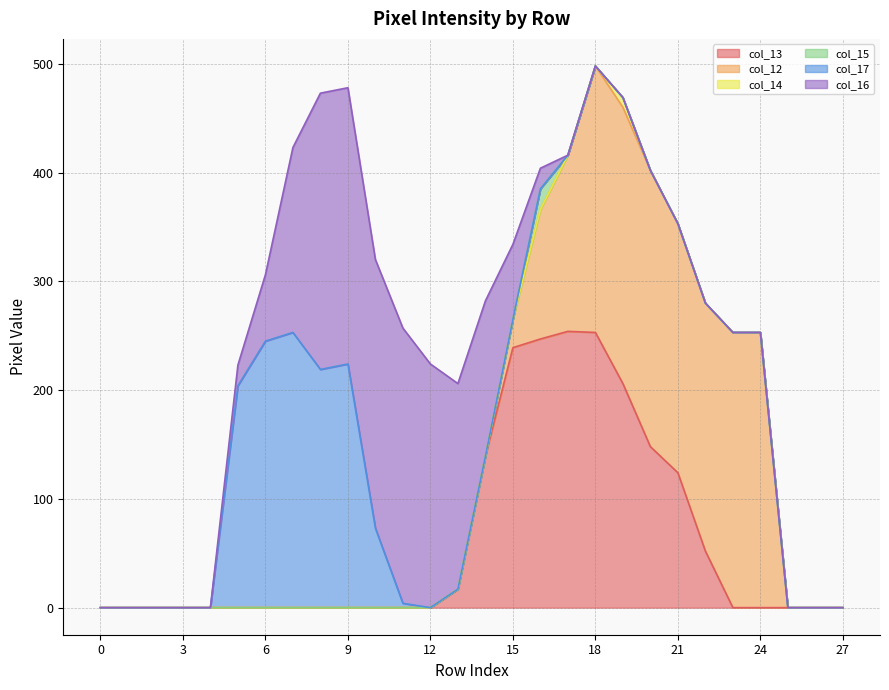

Which has a higher value, 4 or 17?

17